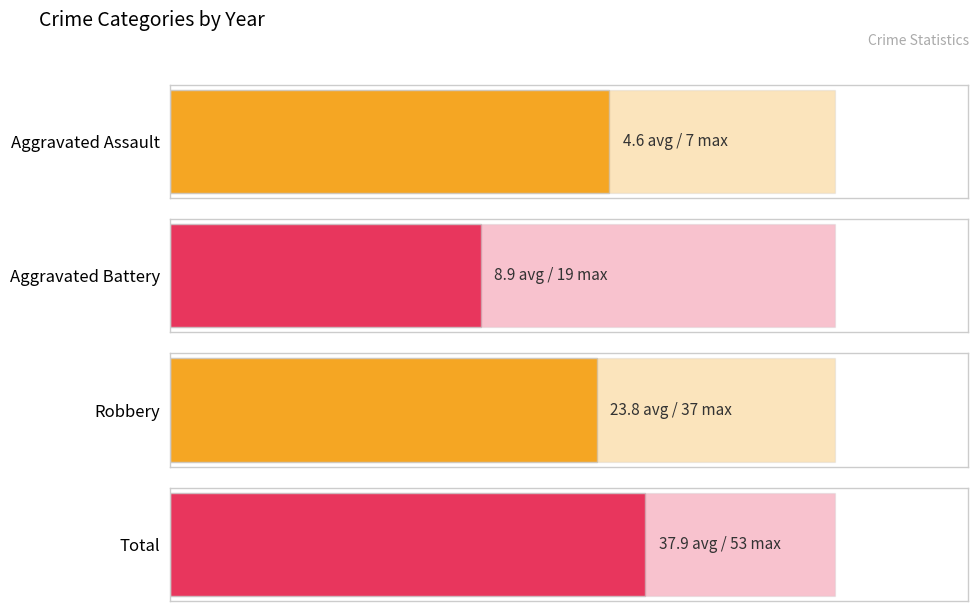

What is the value of the Total bar at the 1st from the left?

32